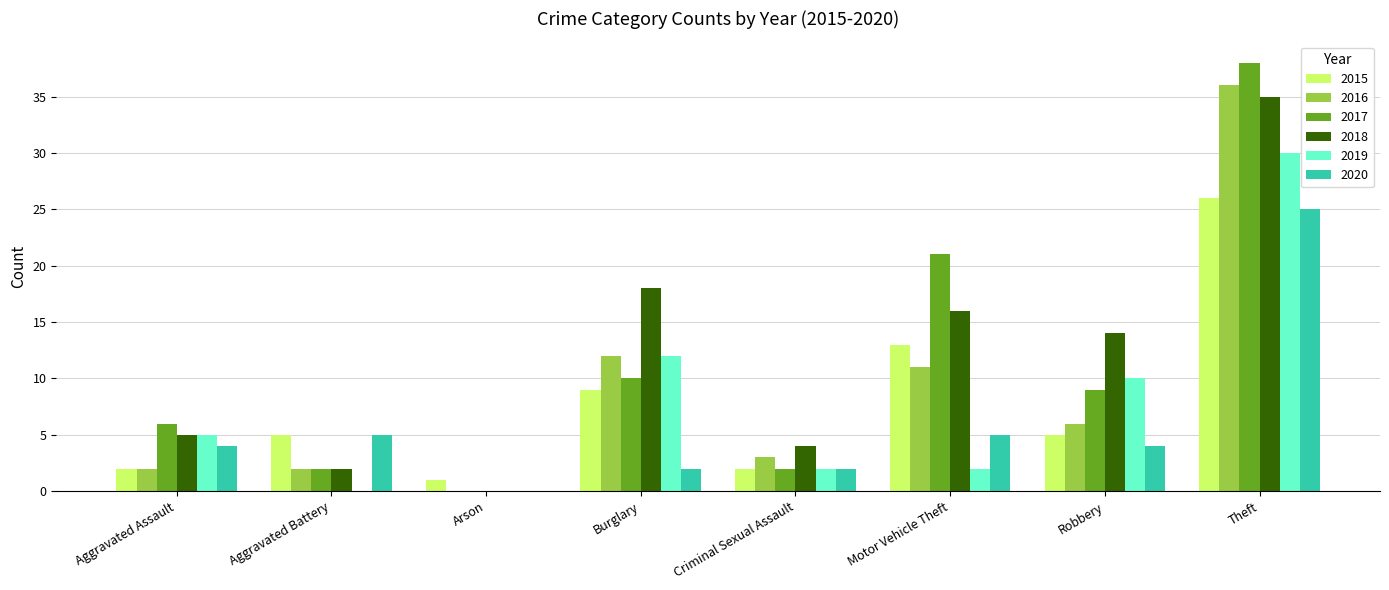

The 2016 series shows 2 at Aggravated Assault. True or false?

True